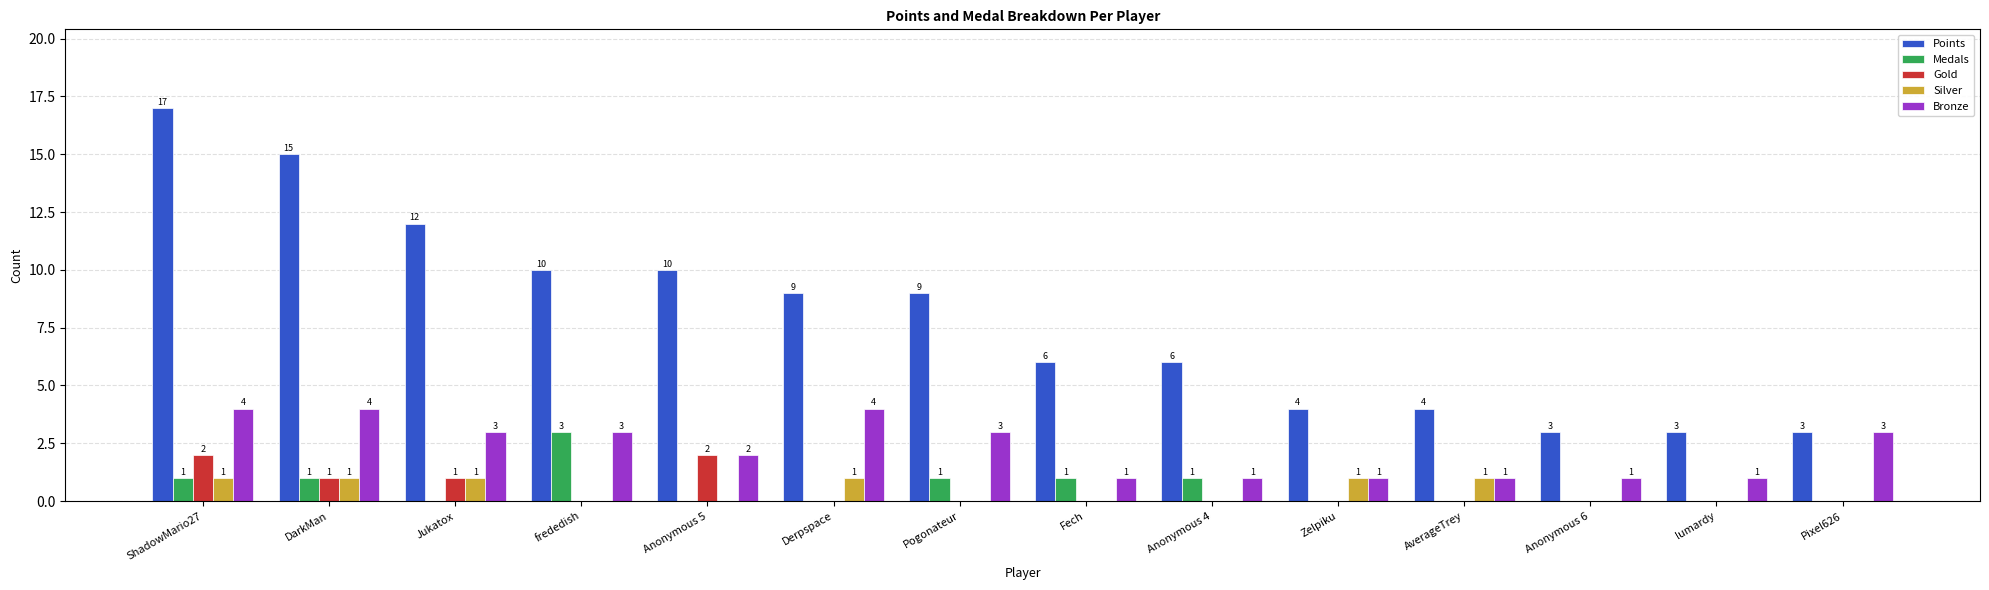

Where is Bronze nearest to the value 2?

Anonymous 5